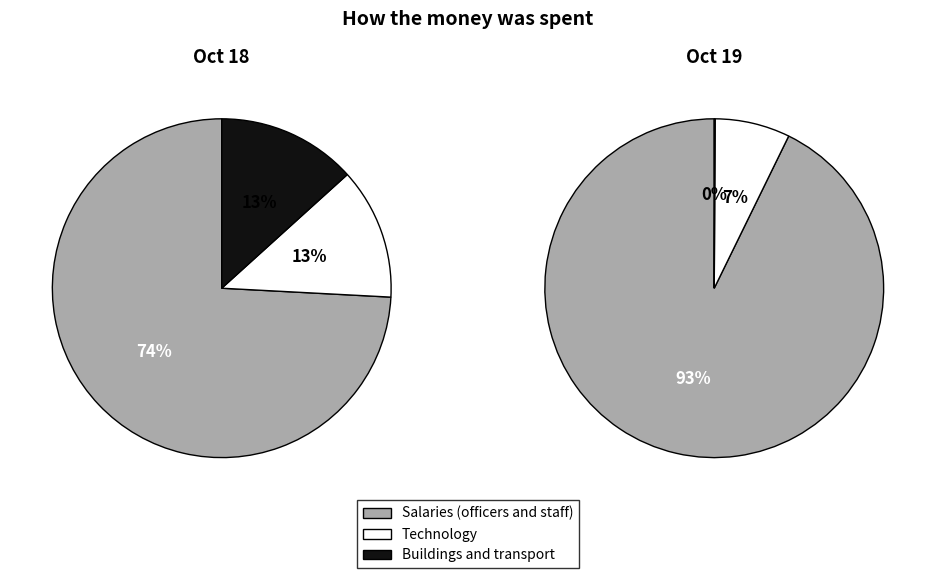

What portion of the pie excludes 19?

99.9%